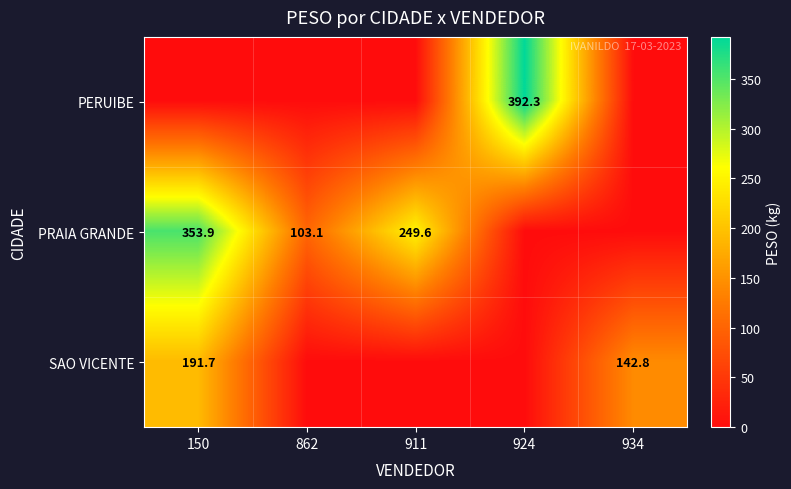

What is the sum of the PRAIA GRANDE values at 911 and 150?

603.5